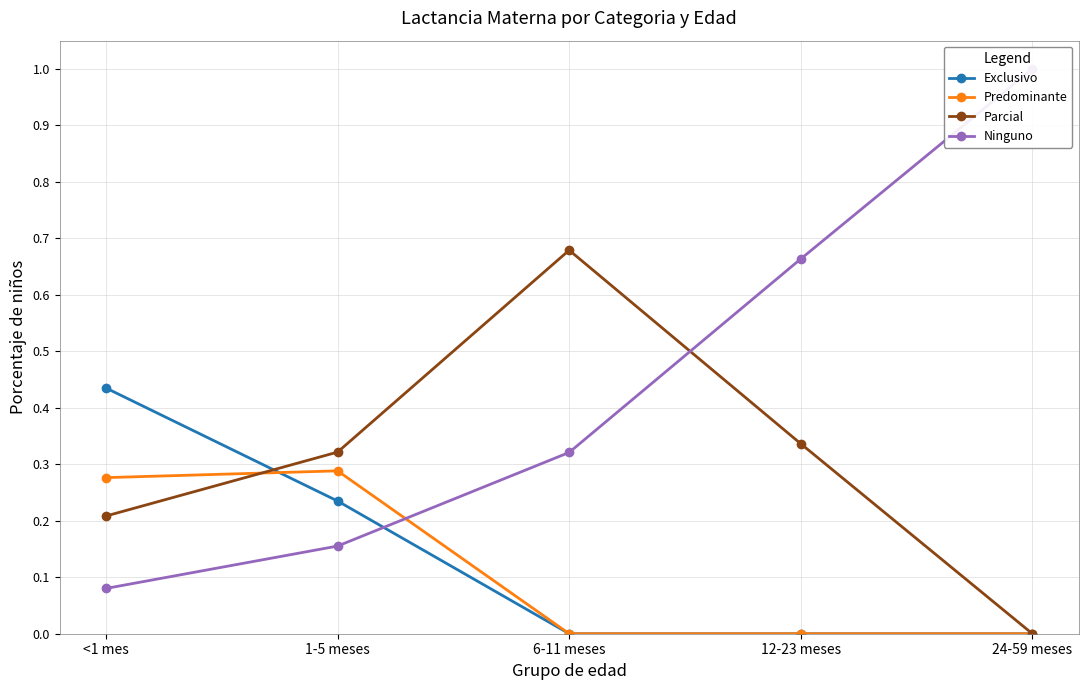

What is the difference between the maximum and minimum values in the Predominante series?

0.3